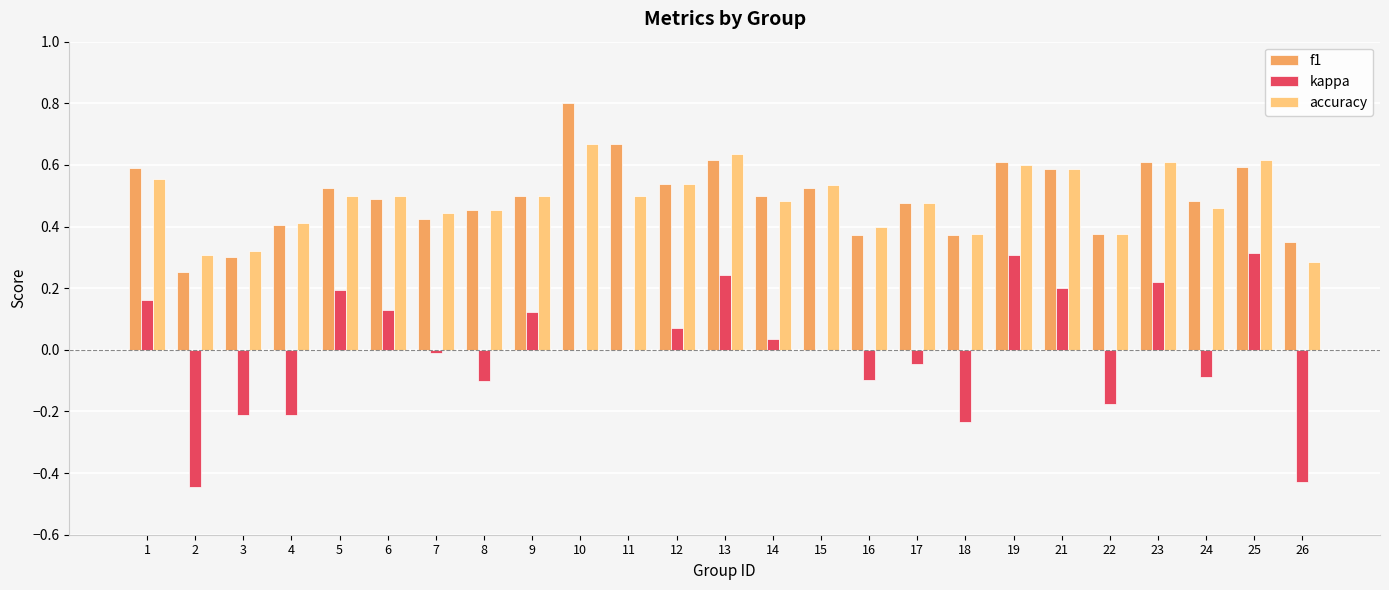

True or false: accuracy has a value of 0.4 at 18.

True